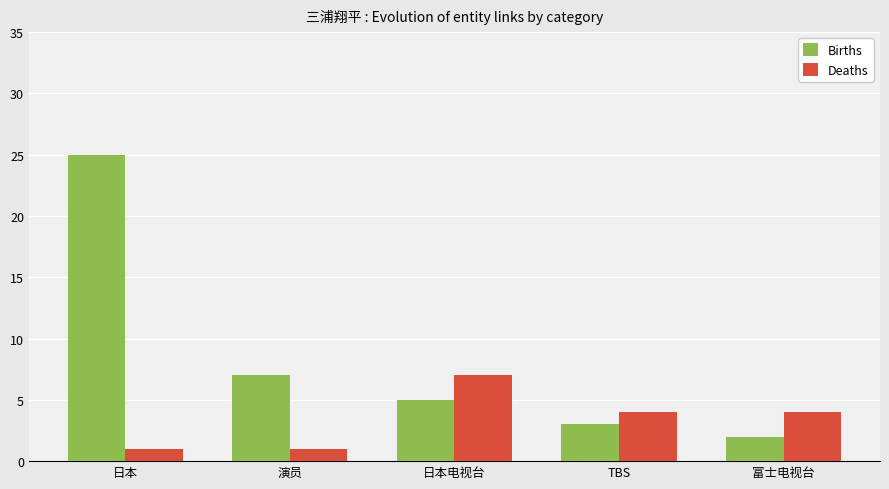

True or false: Births has a value of 7 at 演员.

True